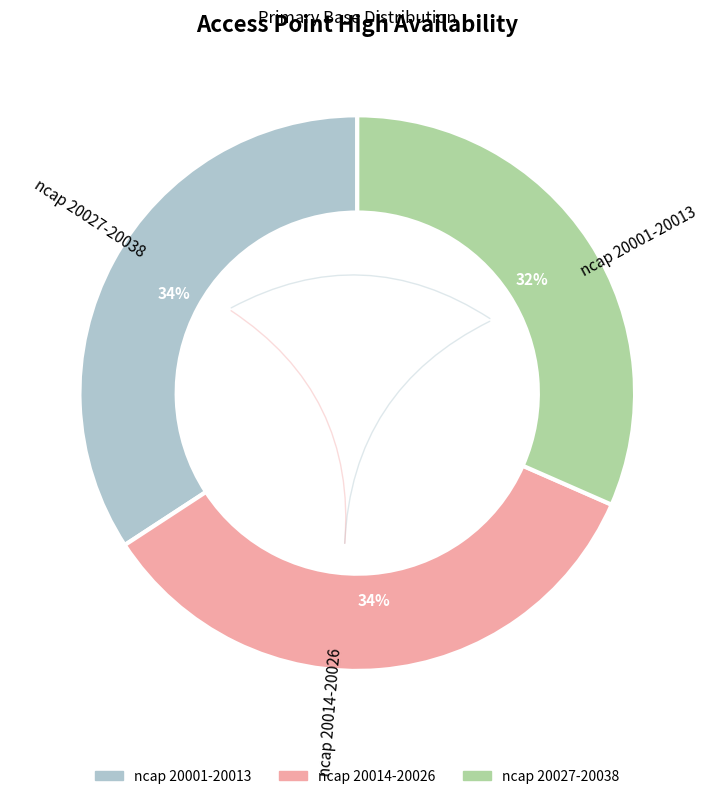

To the nearest percent, what is the average slice percentage?

33%